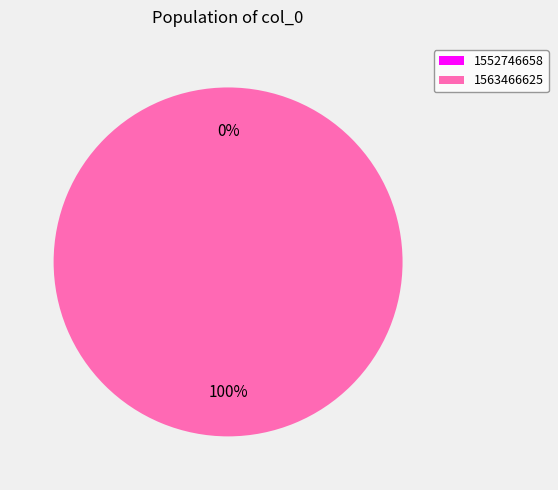

What percentage is the 1563466625 slice, to the nearest percent?

100%